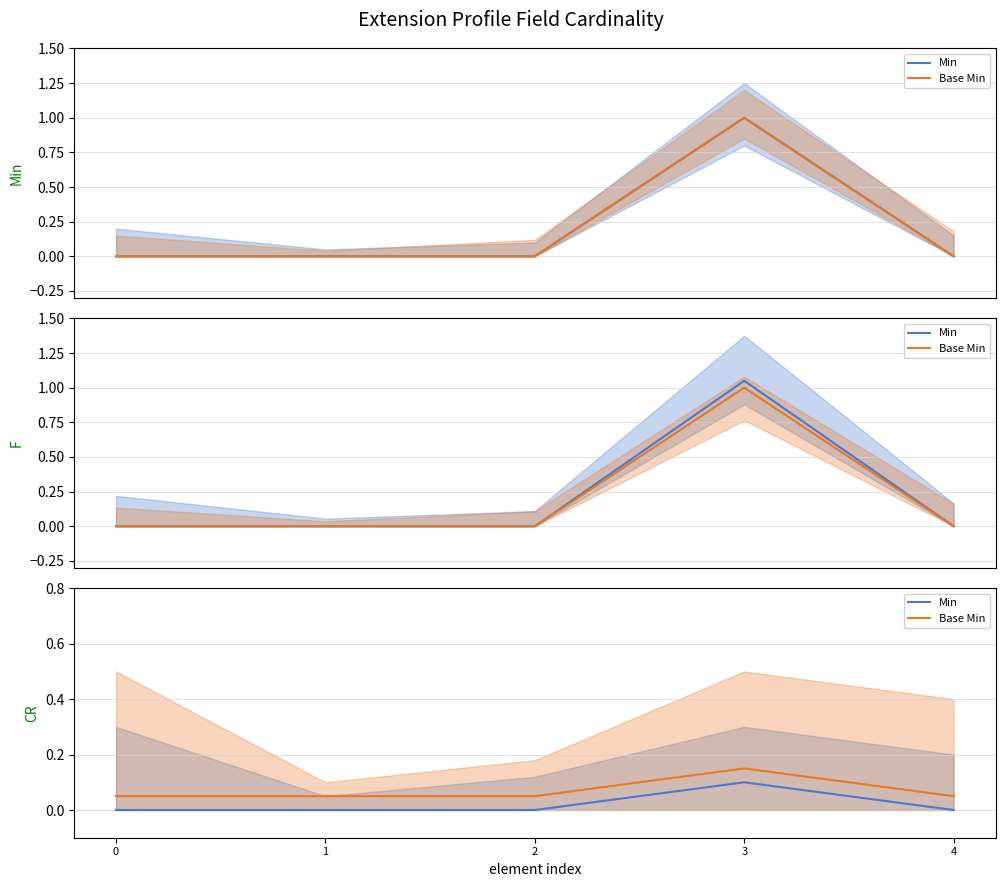

What is the sum of all Base Min values?

0.4